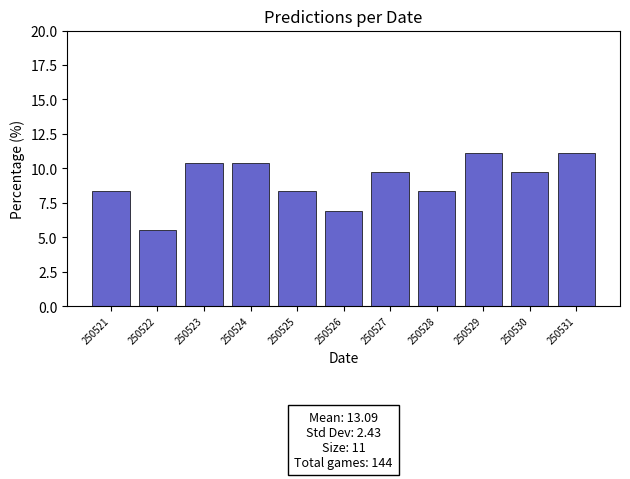

Reading left to right, transcribe all the data shown in this chart.

8.3	5.6	10.4	10.4	8.3	6.9	9.7	8.3	11.1	9.7	11.1